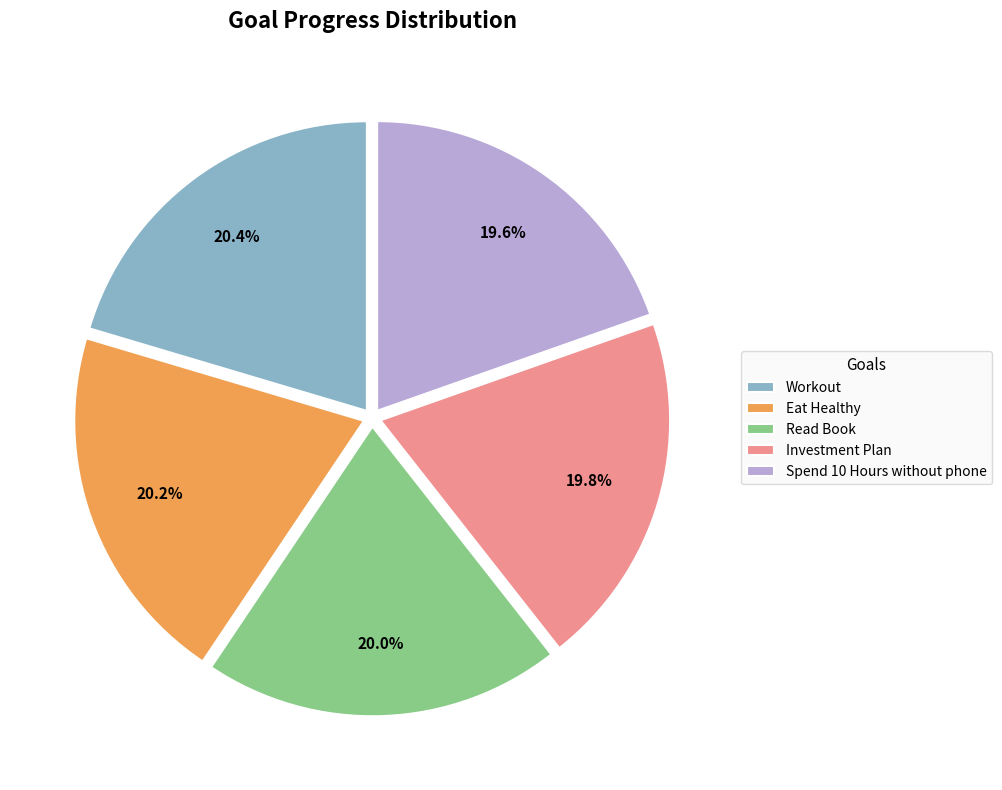

What percentage do Eat Healthy and Investment Plan together represent?

40.0%